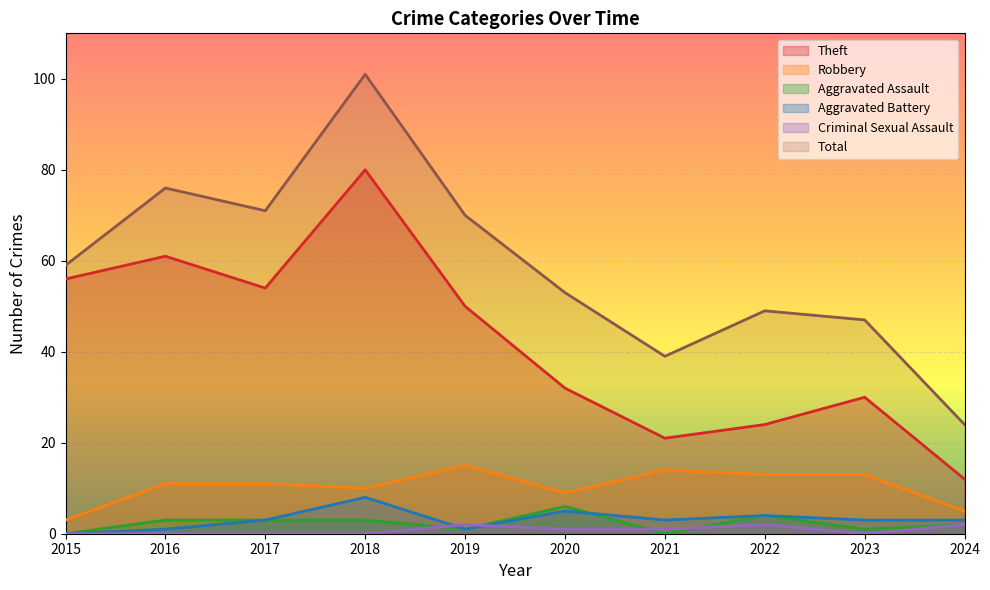

What is the total value across all series at 2022?

96